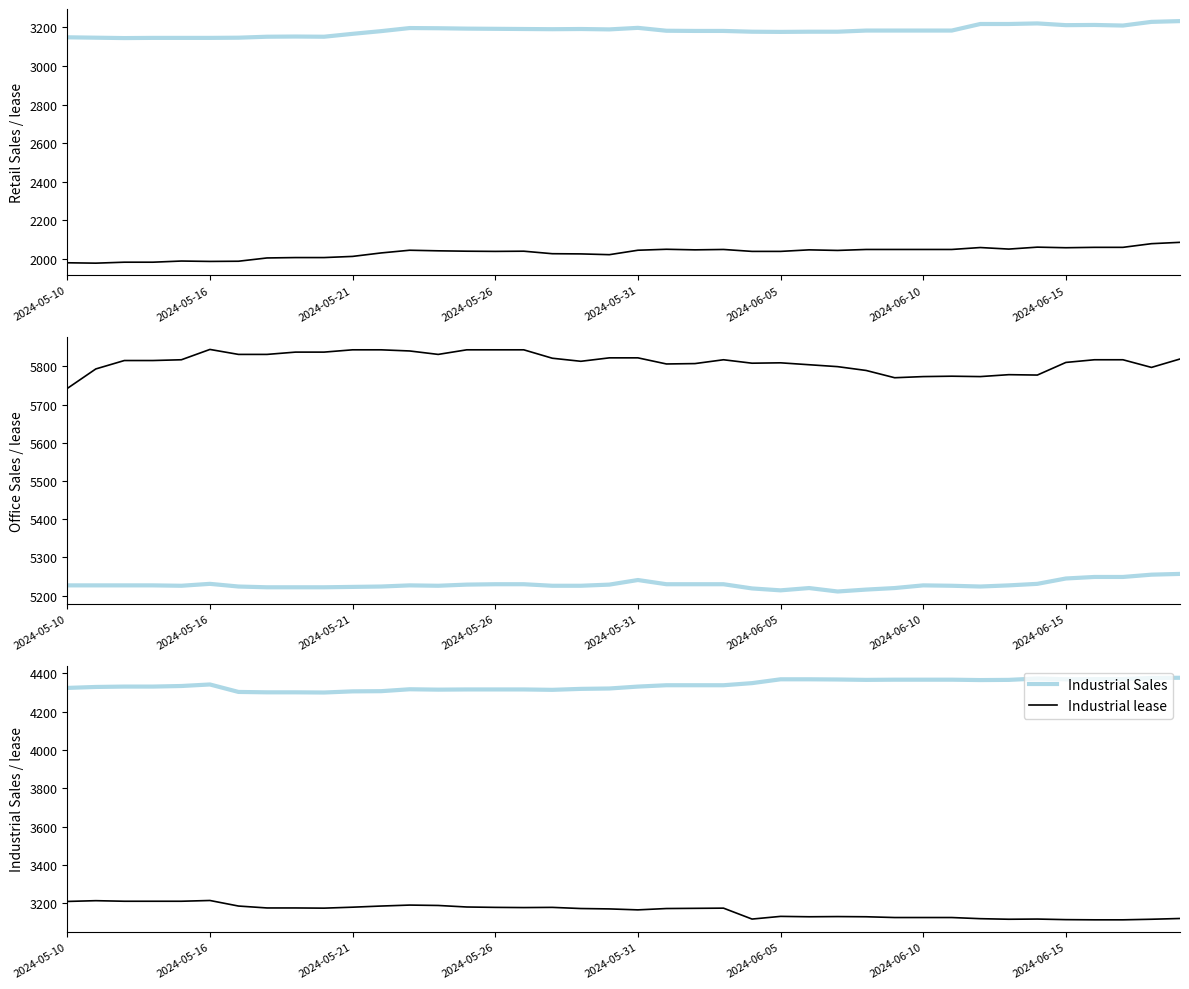

True or false: Retail lease and Industrial lease intersect in this chart.

False